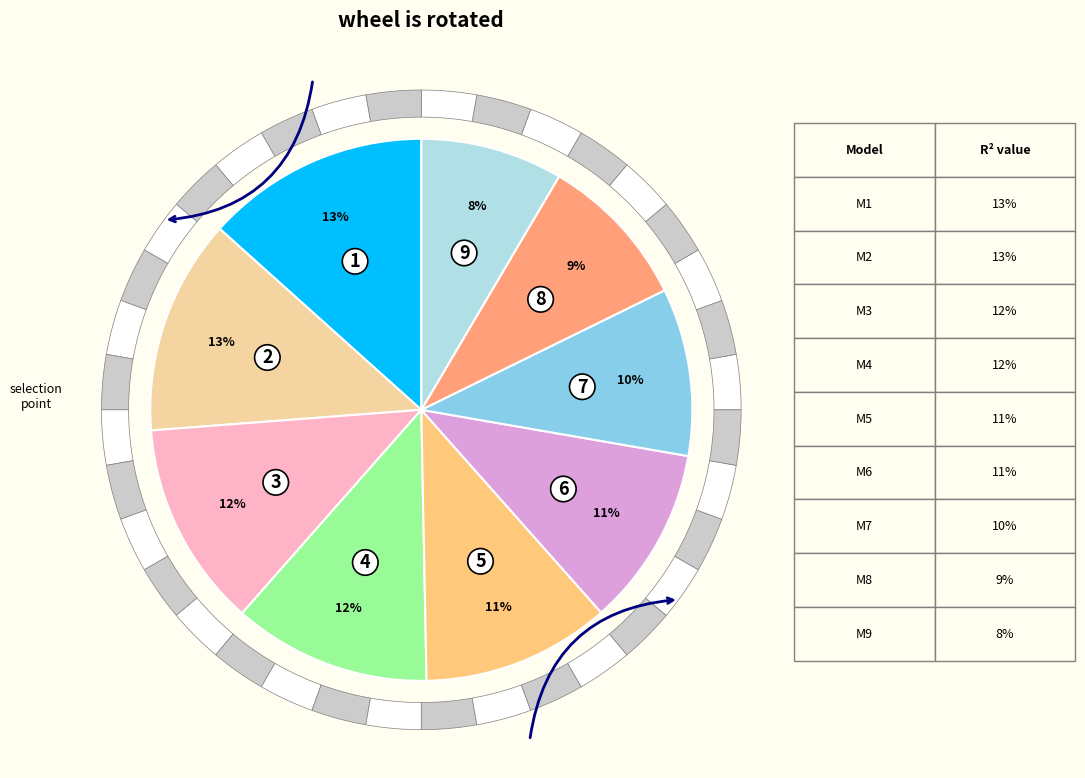

Is there a majority slice in this chart?

No